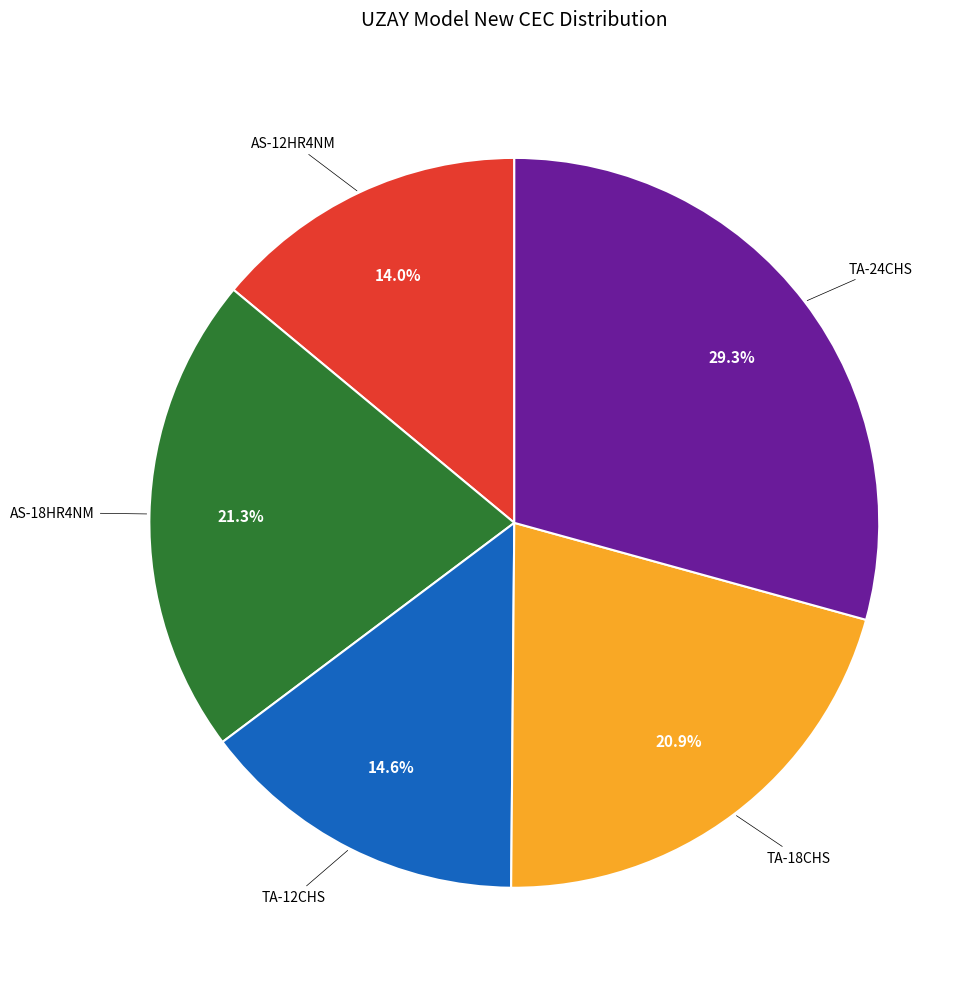

To the nearest percent, what is the difference between the largest and smallest slice percentages?

15%